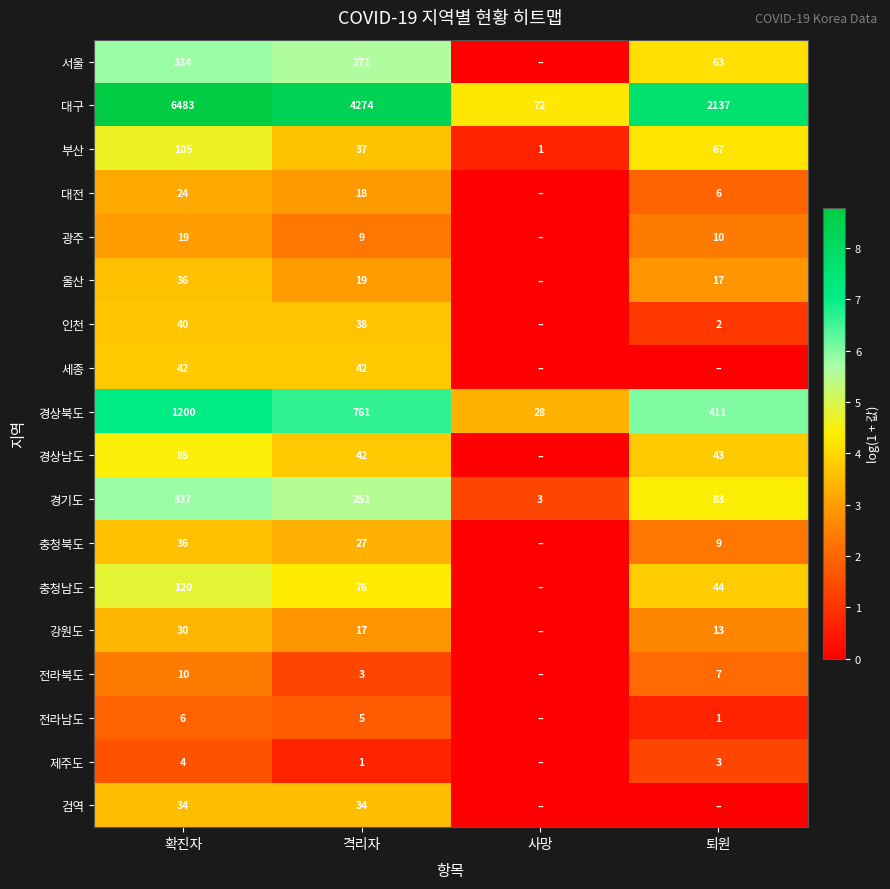

Count the number of categories in the chart.

4